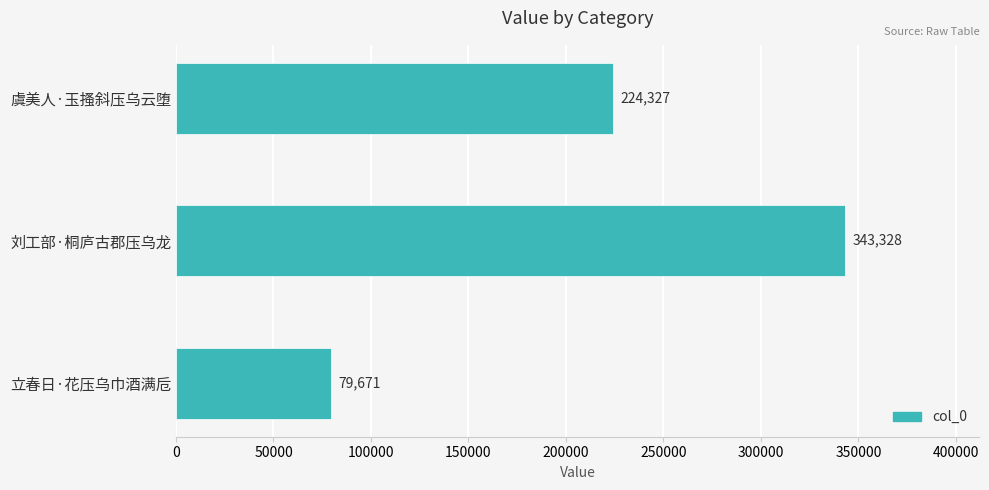

List the labels in order of value, smallest first.

立春日·花压乌巾酒满卮, 虞美人·玉搔斜压乌云堕, 刘工部·桐庐古郡压乌龙